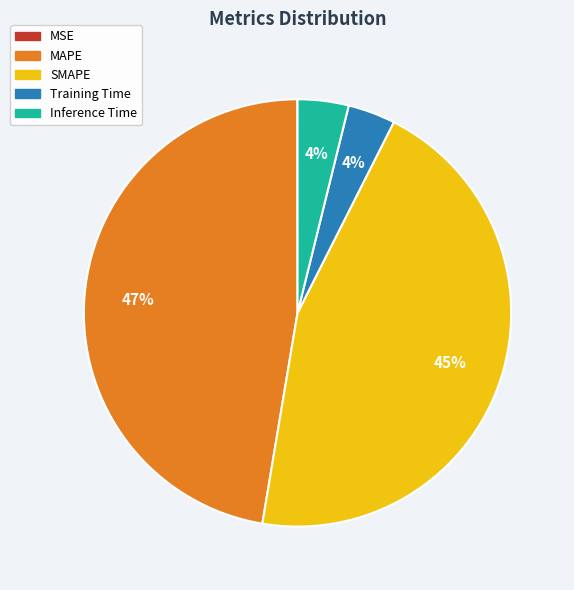

To the nearest percent, what is the average slice percentage?

20%